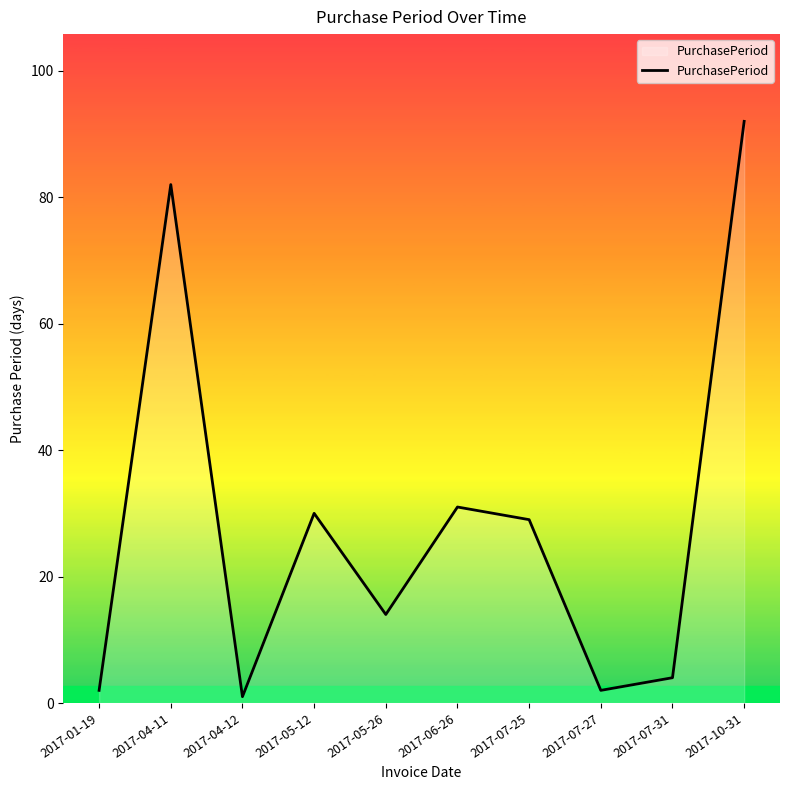

What is the difference between the second highest and minimum values?

81